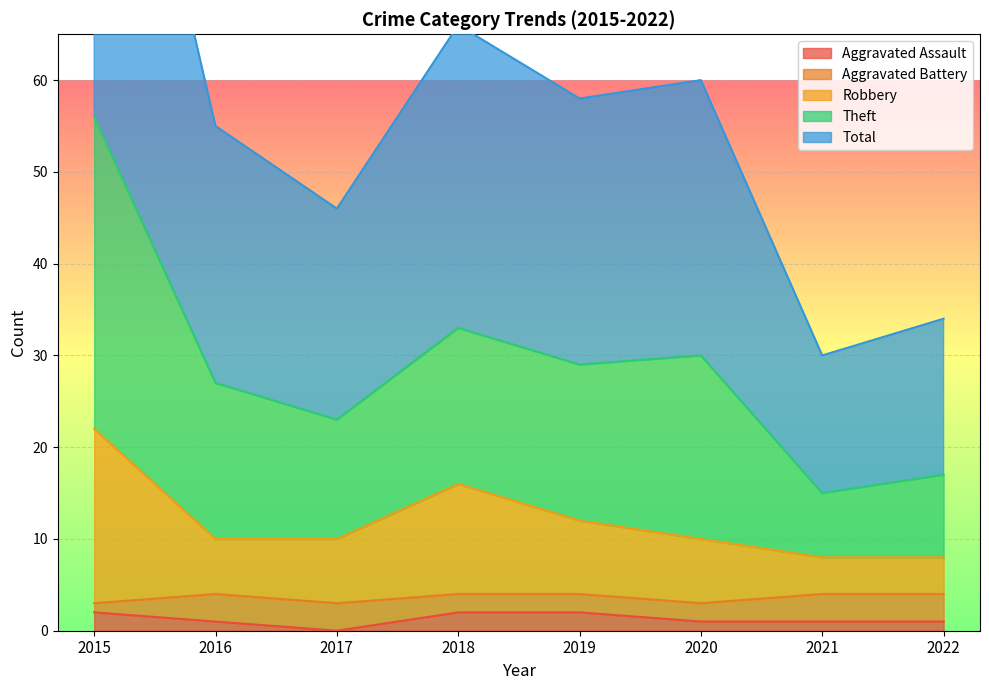

Is it true that Aggravated Assault equals 1 at 2022?

True